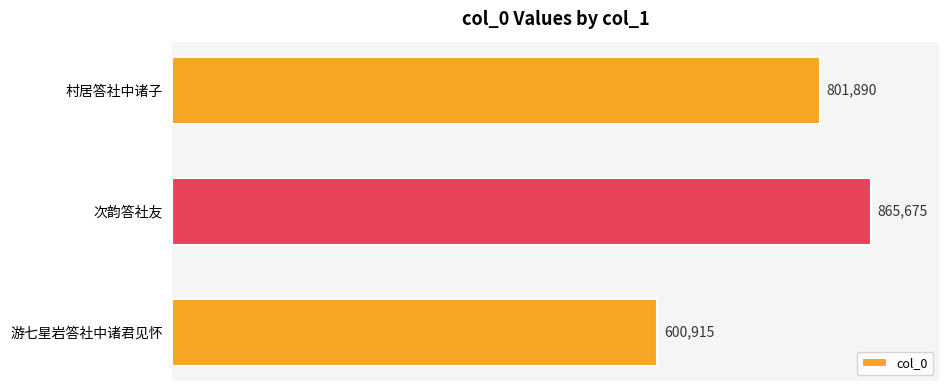

Is it true that the value at 次韵答社友 is 1494423?

False